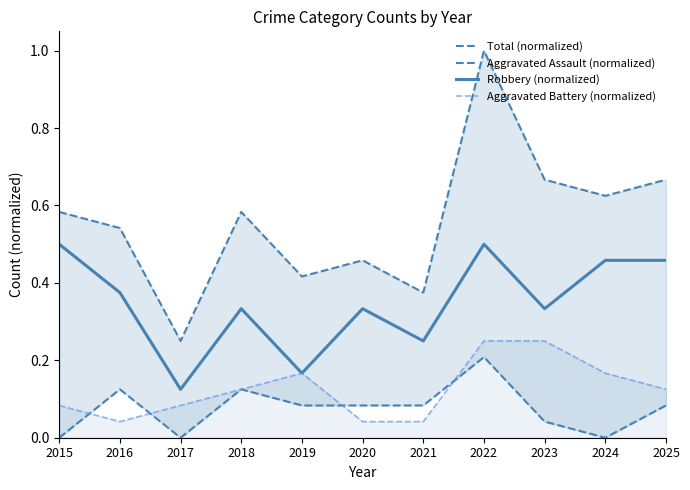

What is the sum of all Aggravated Battery (normalized) values?

1.4